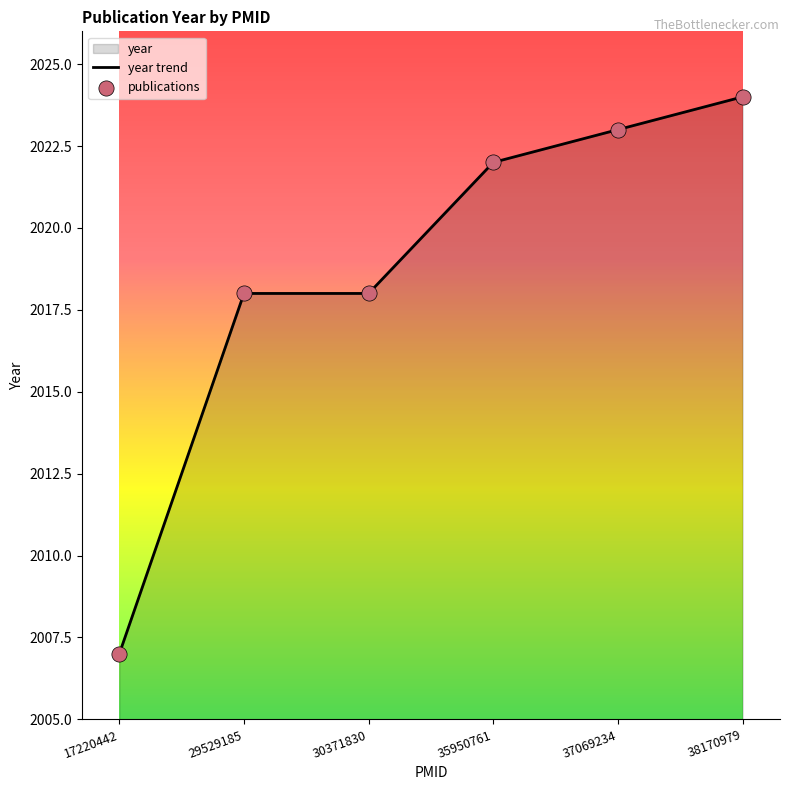

Which series has the largest Y range (max minus min)?

year trend